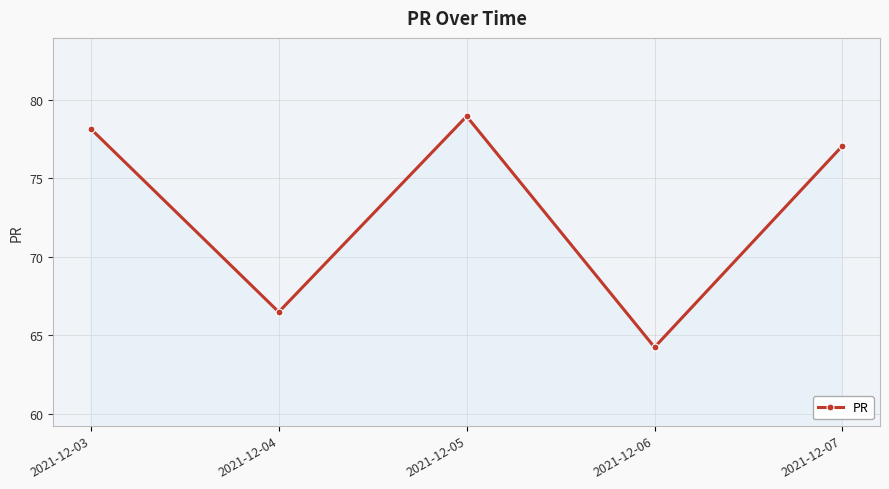

Which has a higher value, 2021-12-07 or 2021-12-04?

2021-12-07